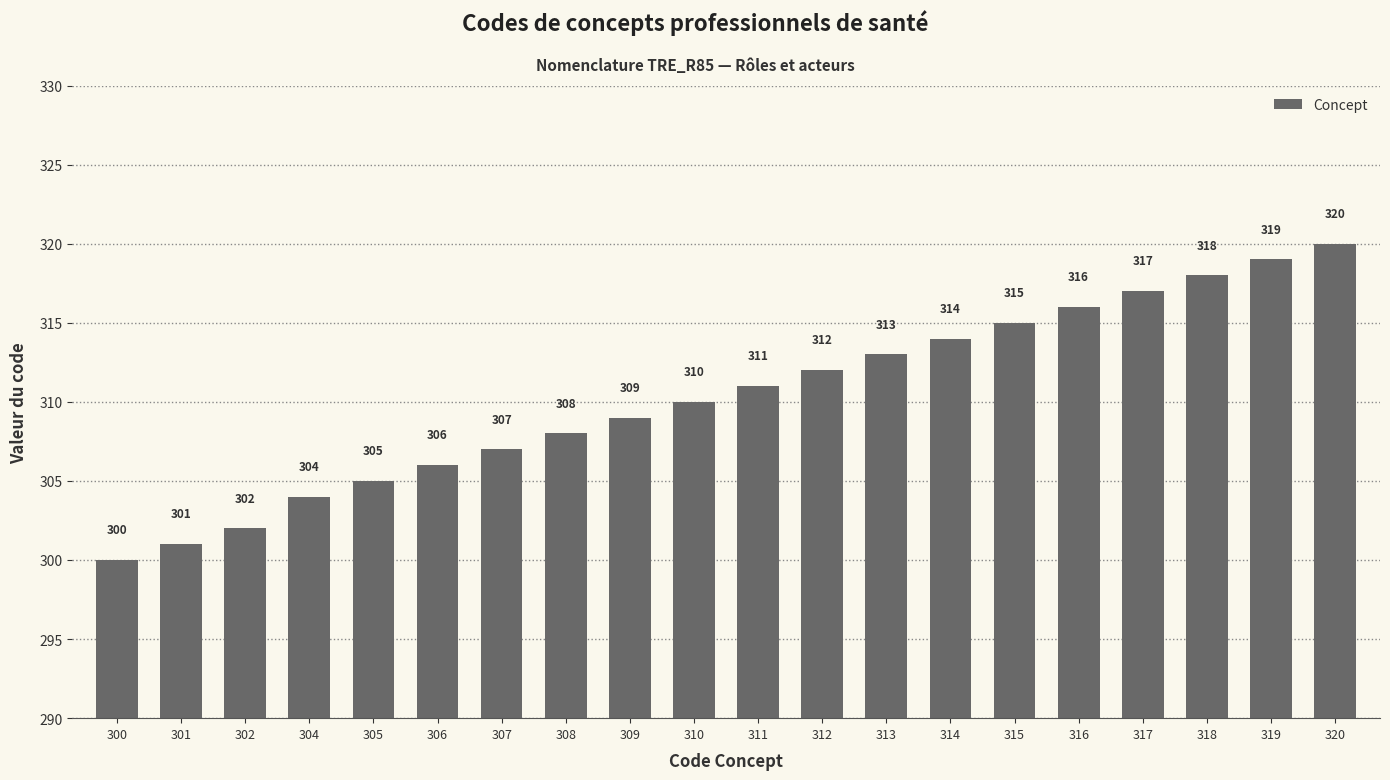

Count the number of categories in the chart.

20